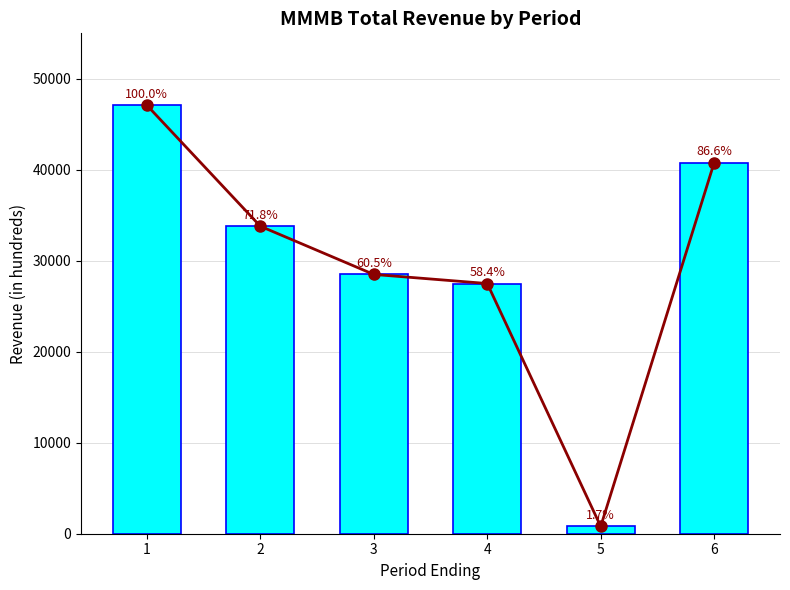

Which series has the widest spread of values?

Trend